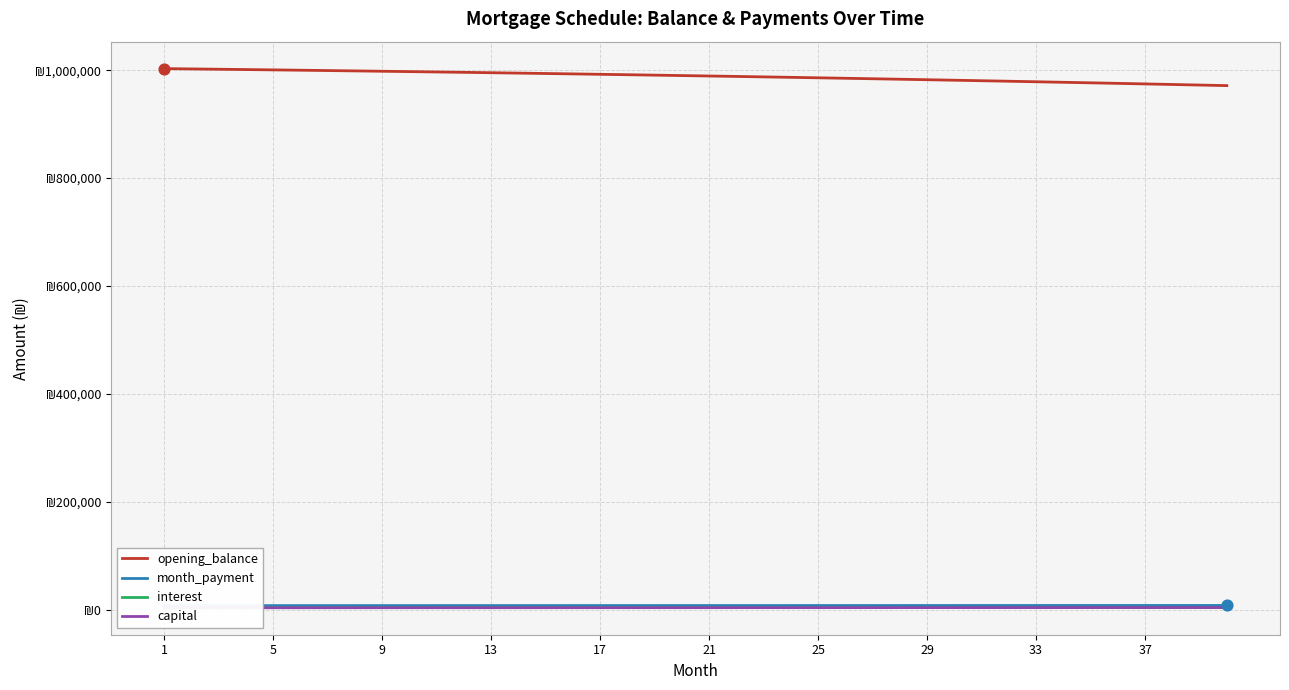

Which series contains the lowest Y value?

capital